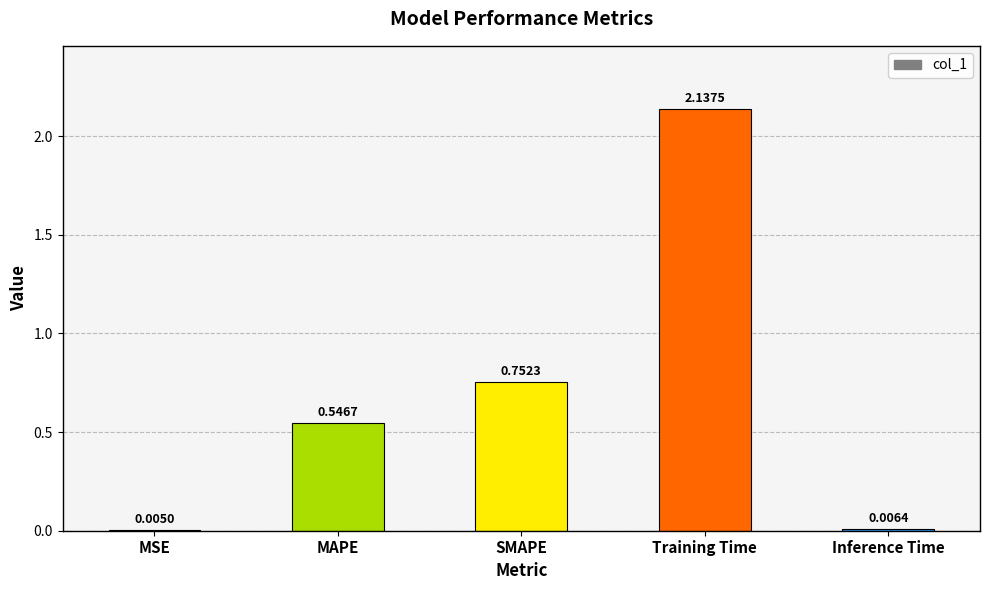

What is the sum of all values?

3.4